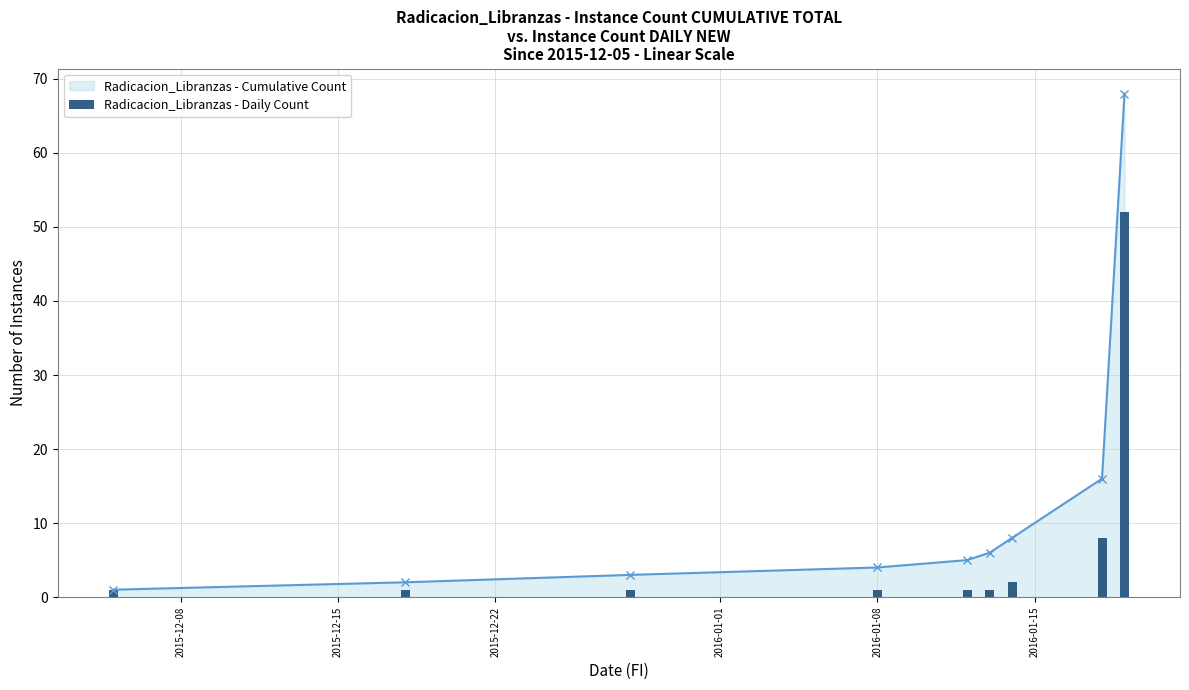

What is the difference between the maximum and minimum values?

51